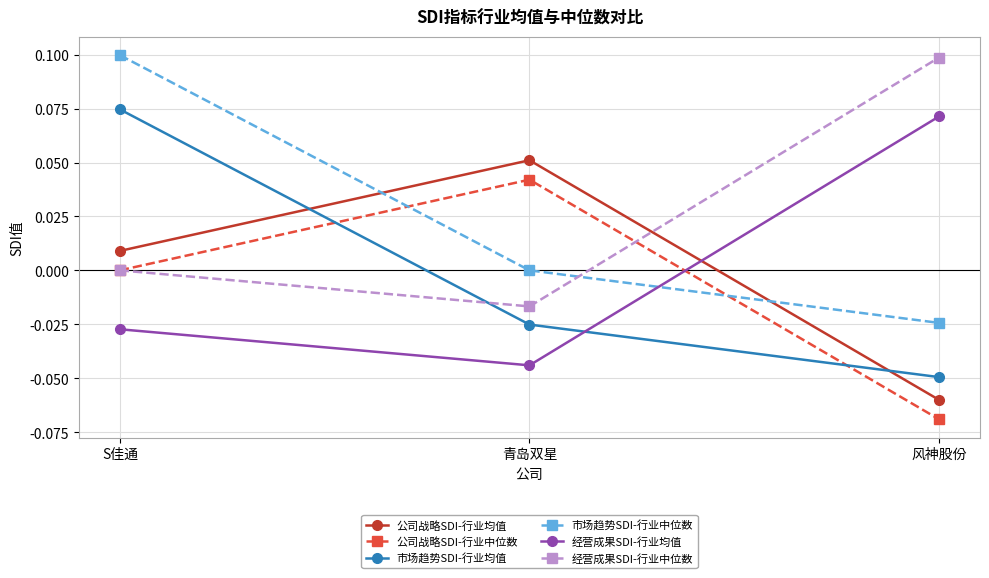

Which category has the lowest value in the 公司战略SDI-行业中位数 series?

风神股份